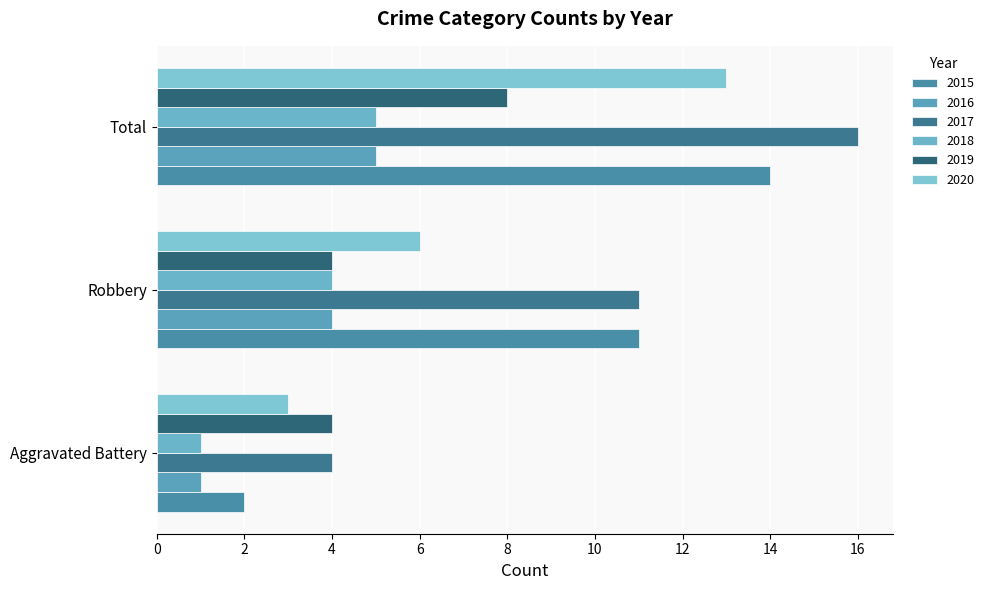

What is the maximum value shown in the chart?

16